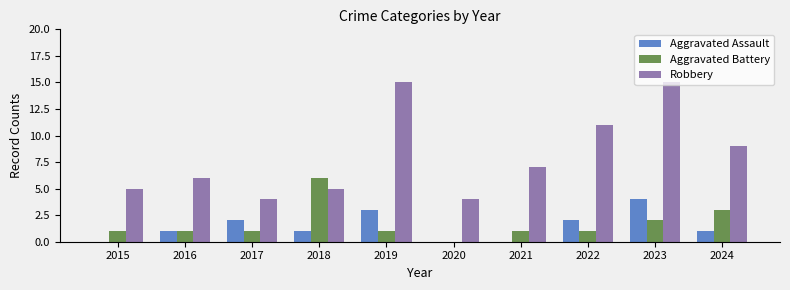

What is the greatest value displayed?

15